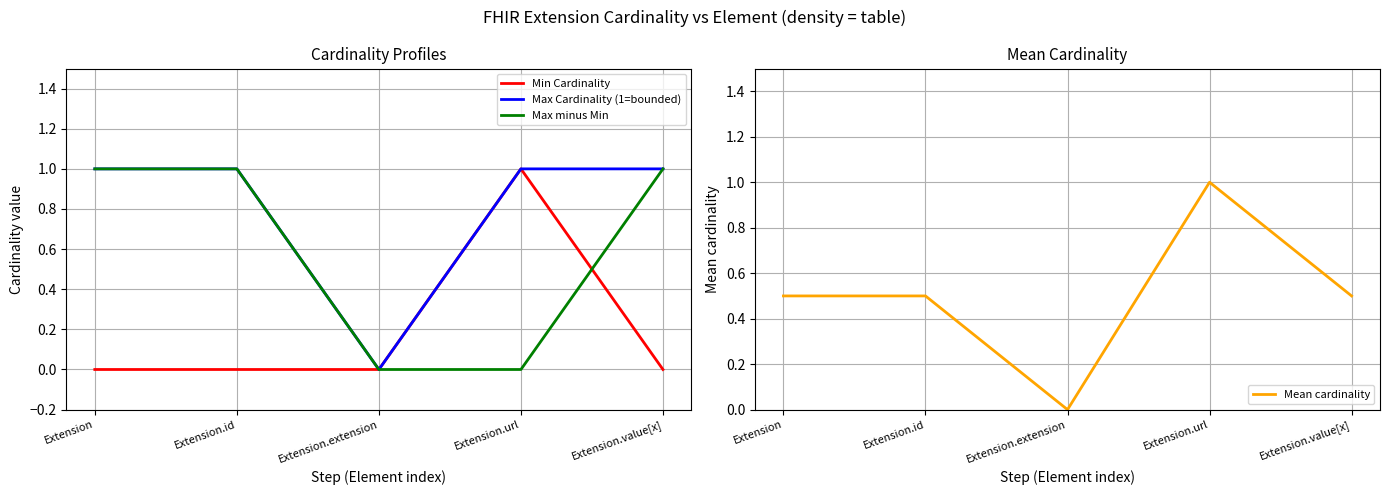

How many lines are shown in the chart?

4